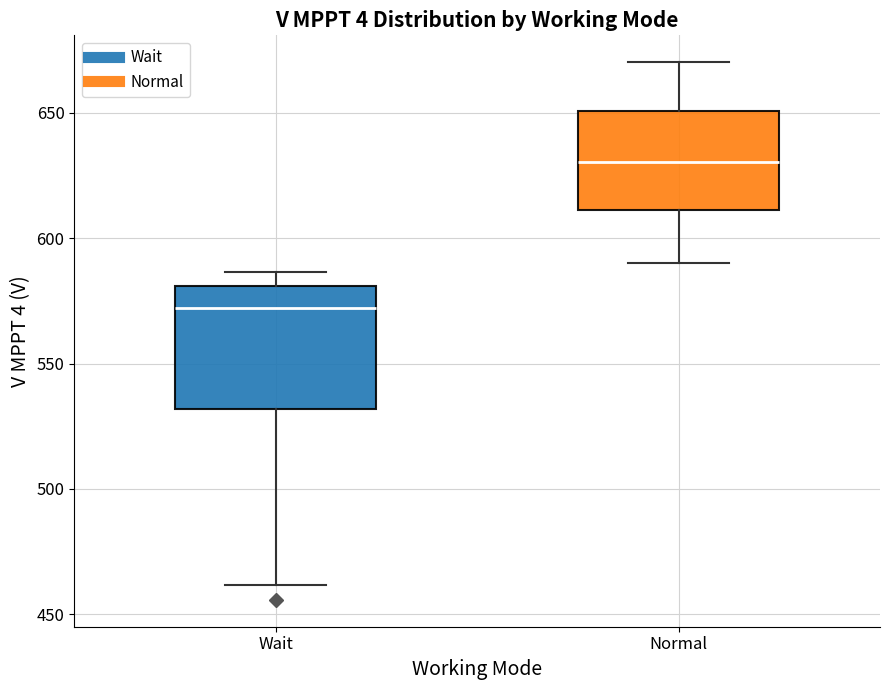

Where is the lower edge of the box for Normal on the y-axis? The values are not printed on the chart, so give them approximately, as read against the axis.

610